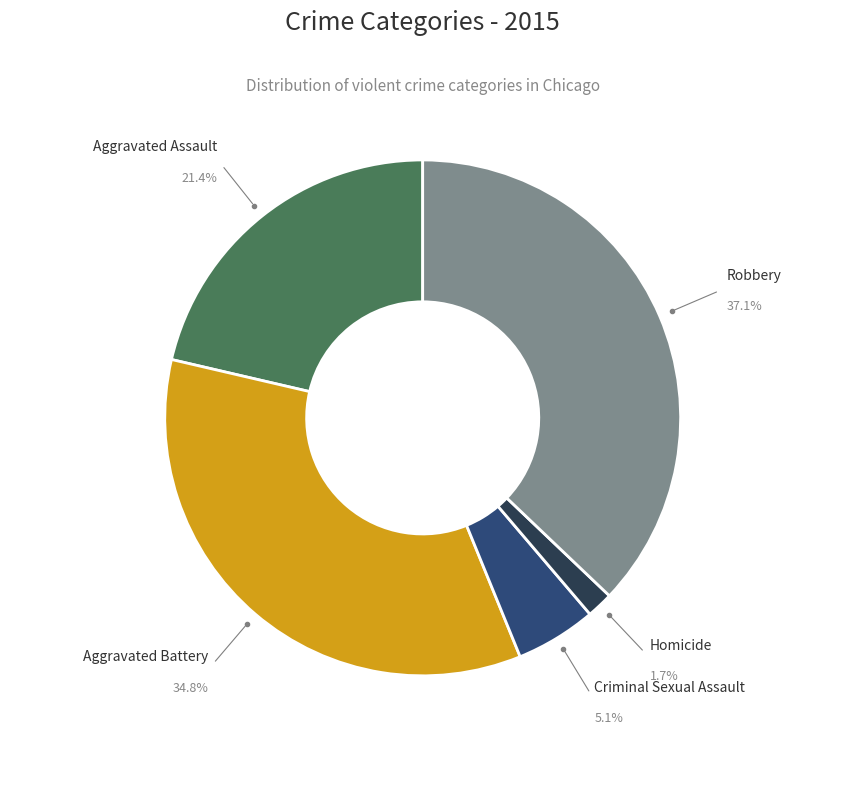

Does any single category account for the majority?

No